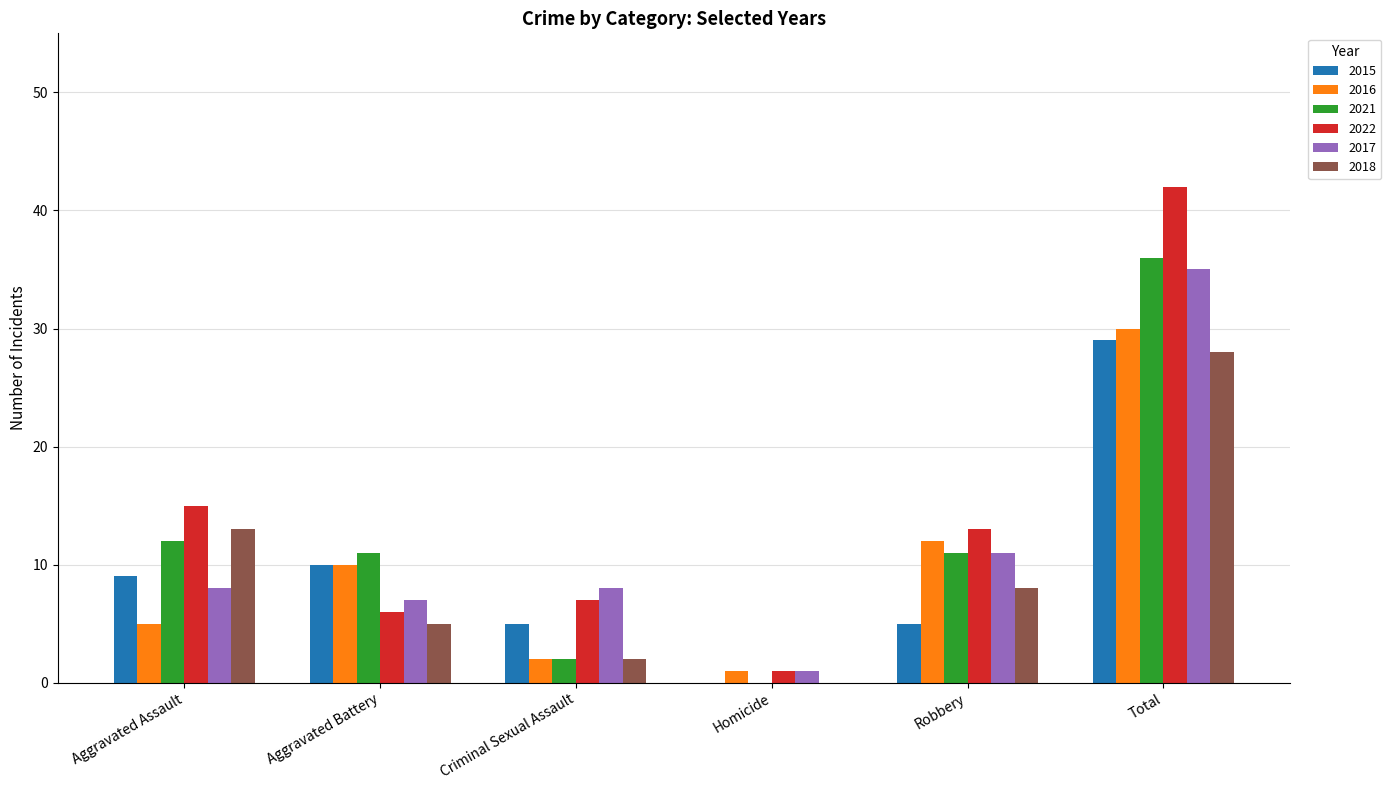

At which category is the sum across all series the highest?

Total